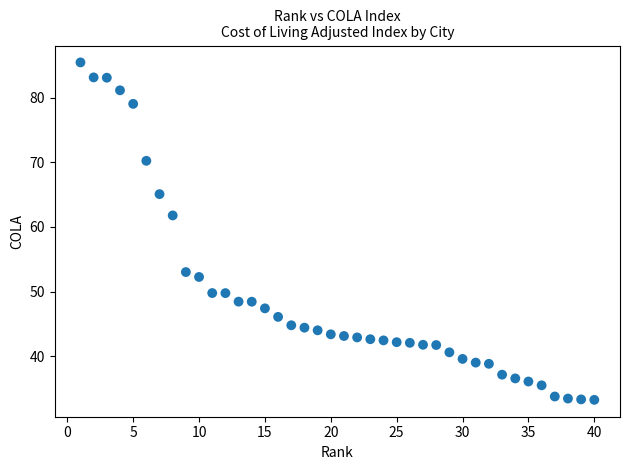

What Y value in the scatter plot is closest to 59?

61.8